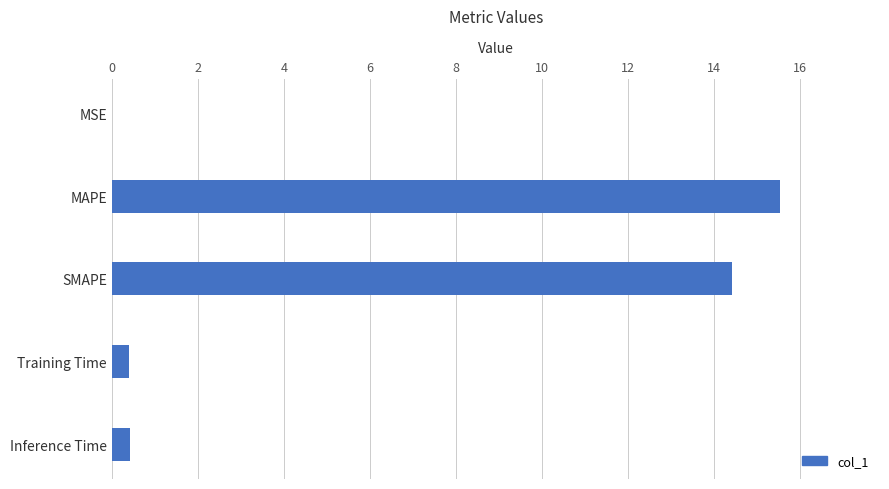

What is the sum of all values?

30.8